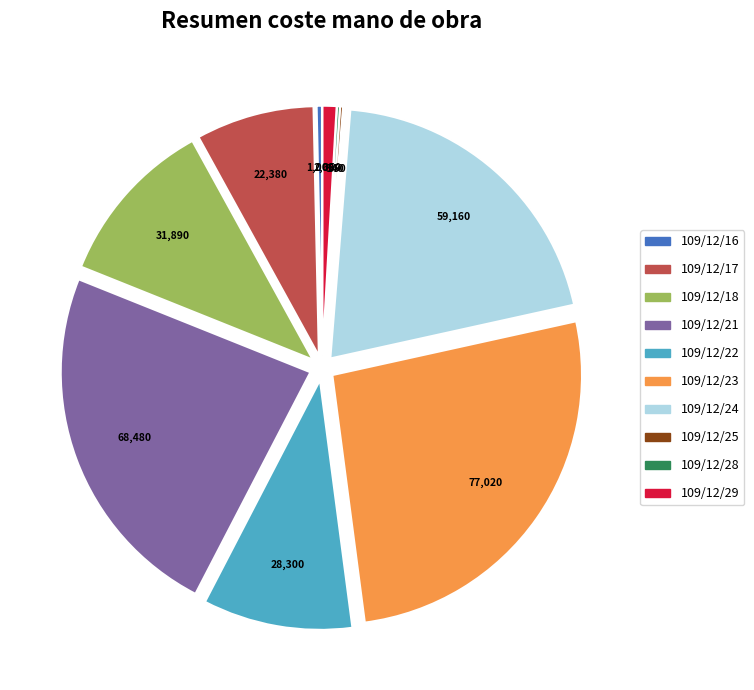

Between 109/12/29 and 109/12/23, which is larger?

109/12/23